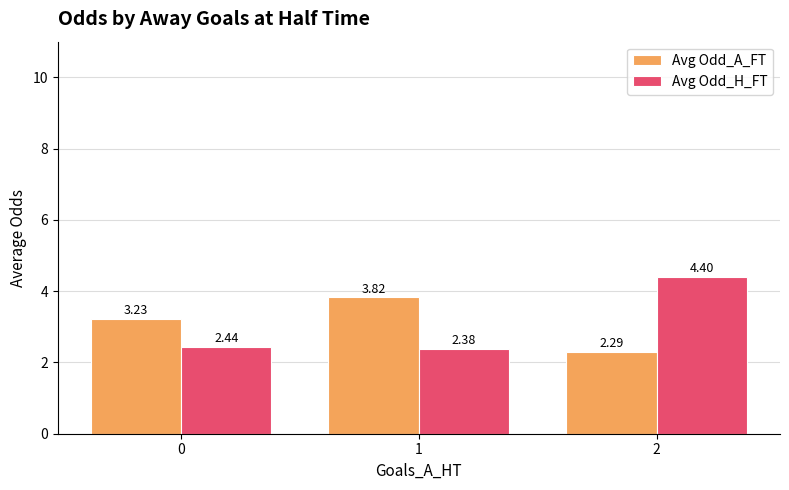

How many groups of bars are there?

3